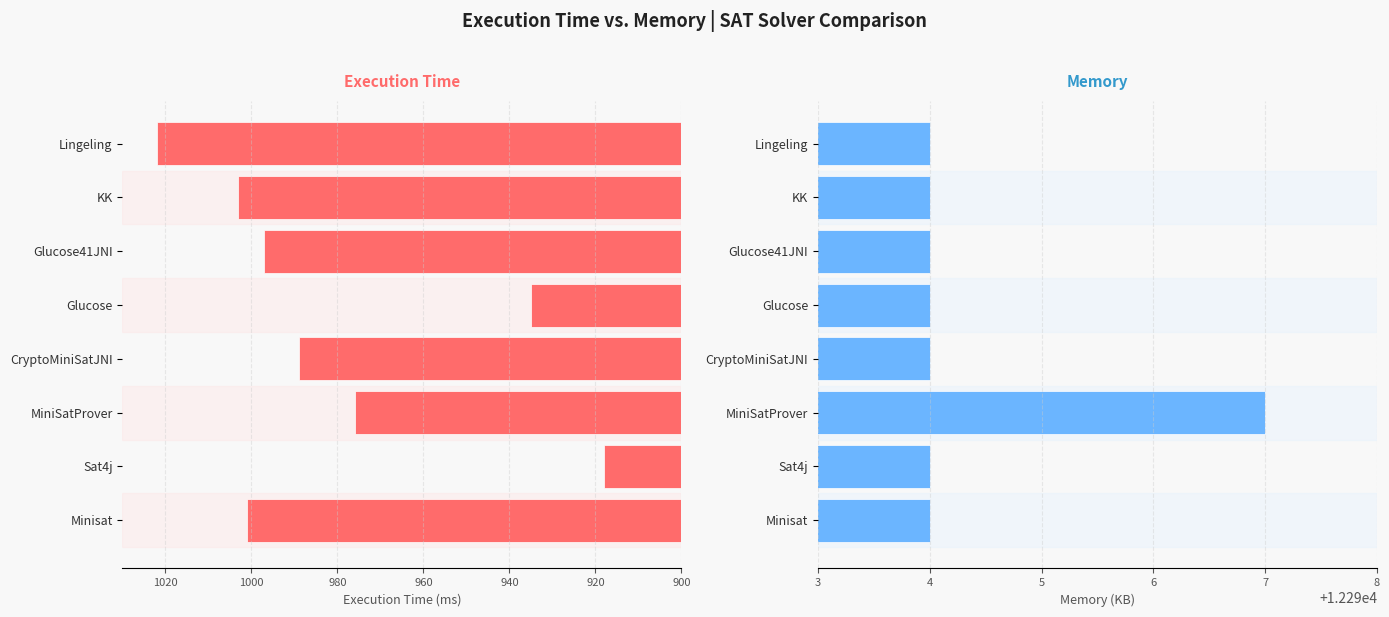

Between Lingeling and Sat4j, which is larger?

Lingeling